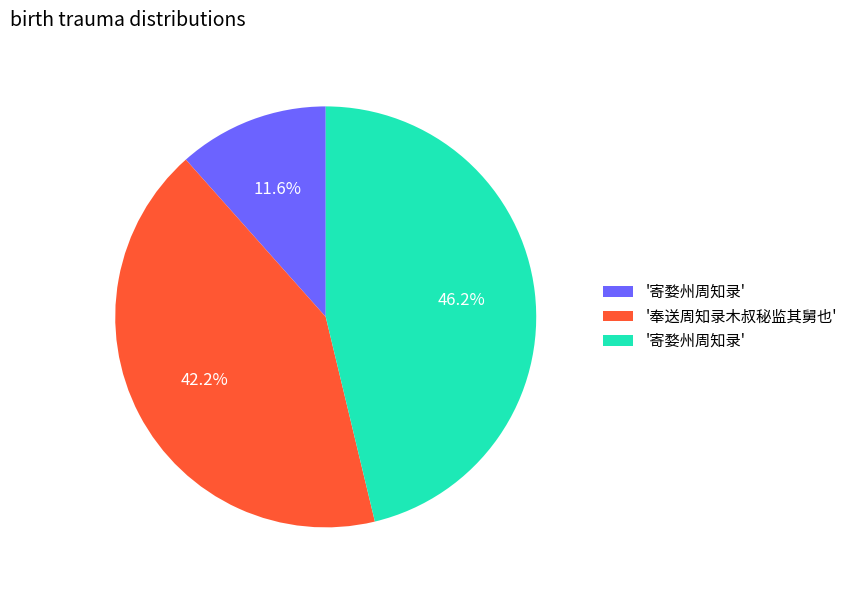

How many slices are in this pie chart?

3